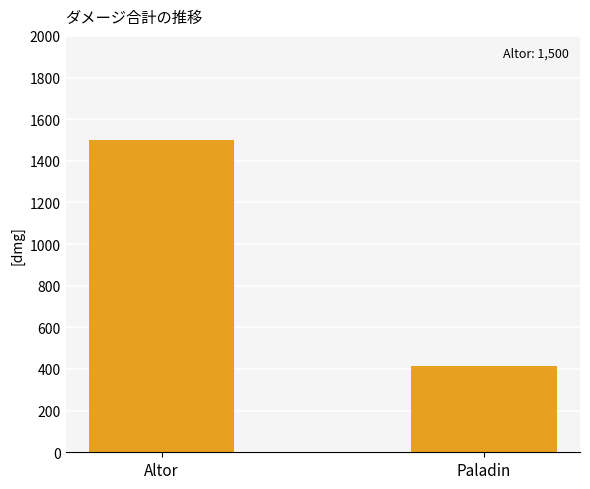

What is the difference between the values at Altor and Paladin?

1086